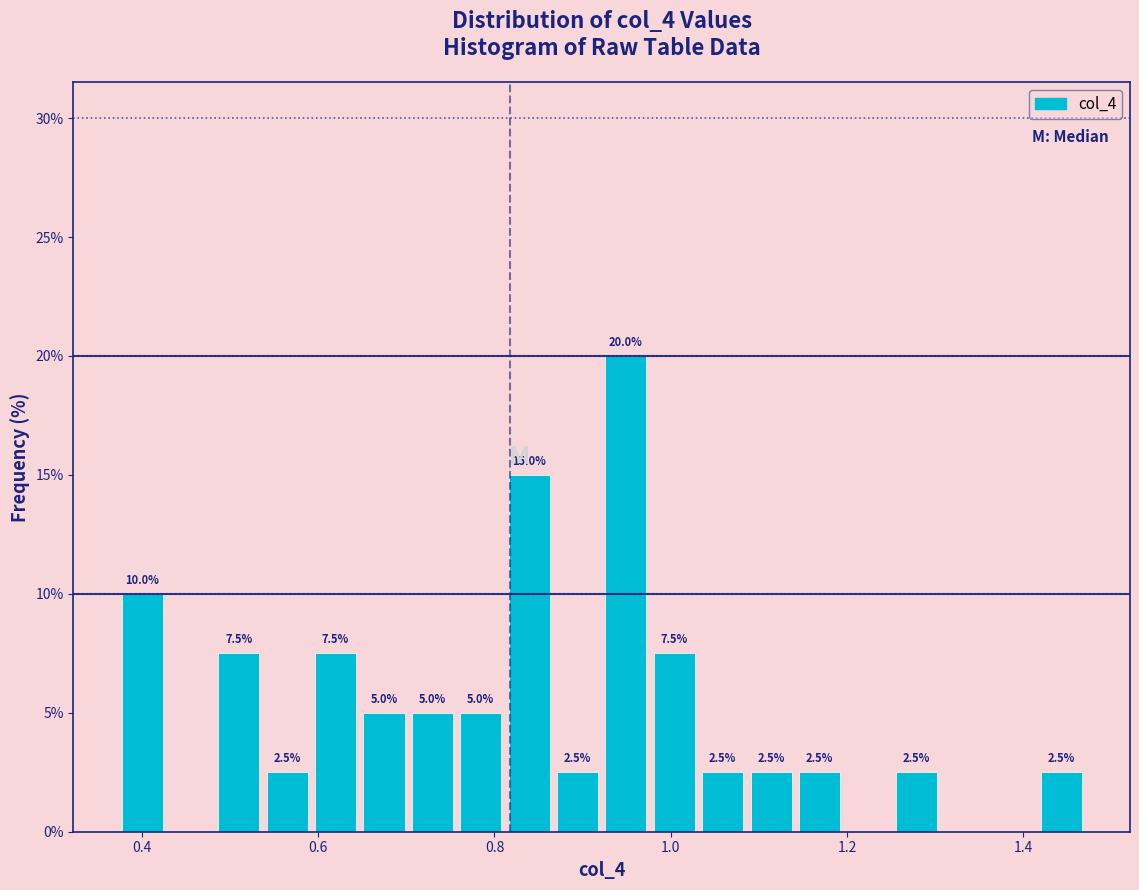

Around what value on the x-axis is the tallest bar? Give the approximate position of its centre, as read against the axis.

0.94